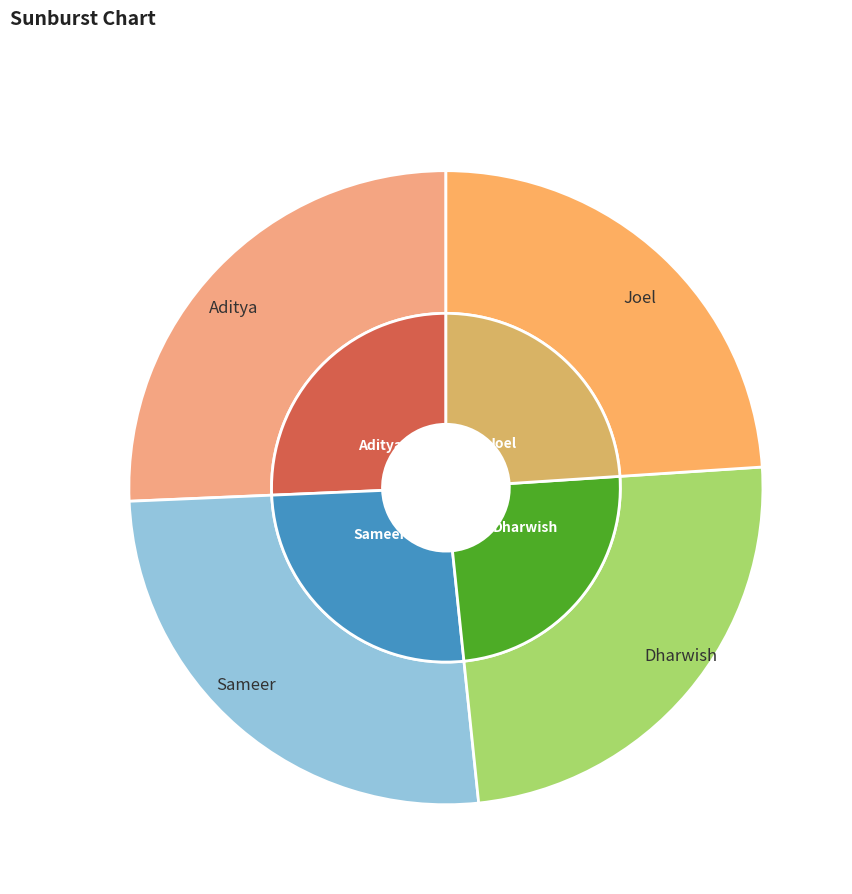

What is the smallest slice in the pie chart?

Joel